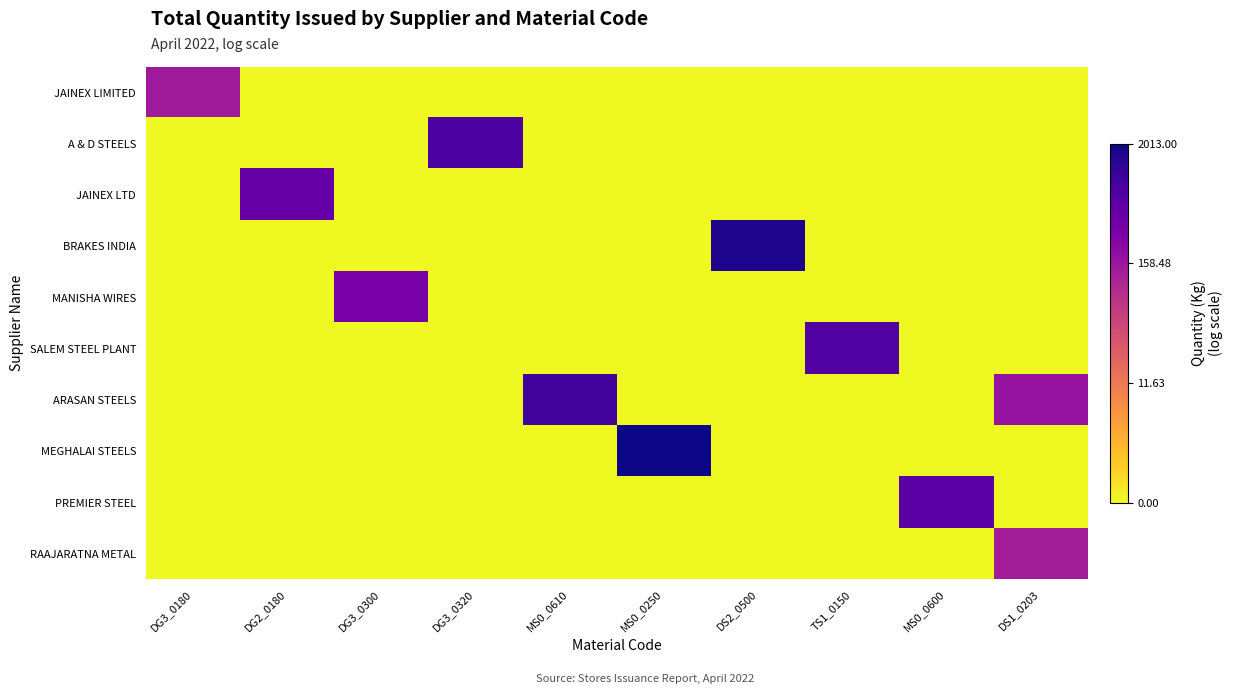

At which category is the sum across all series the highest?

DS1_0203